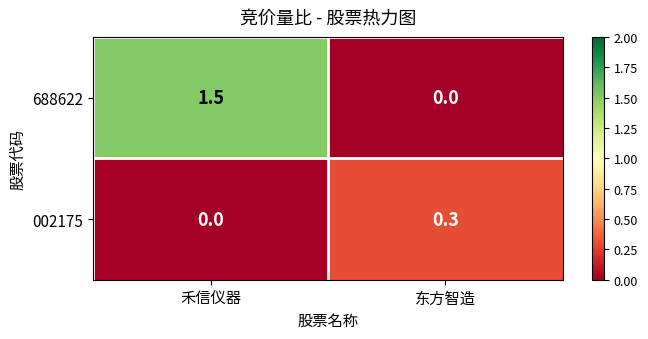

What is the difference between the maximum and minimum values in the 688622 series?

1.5